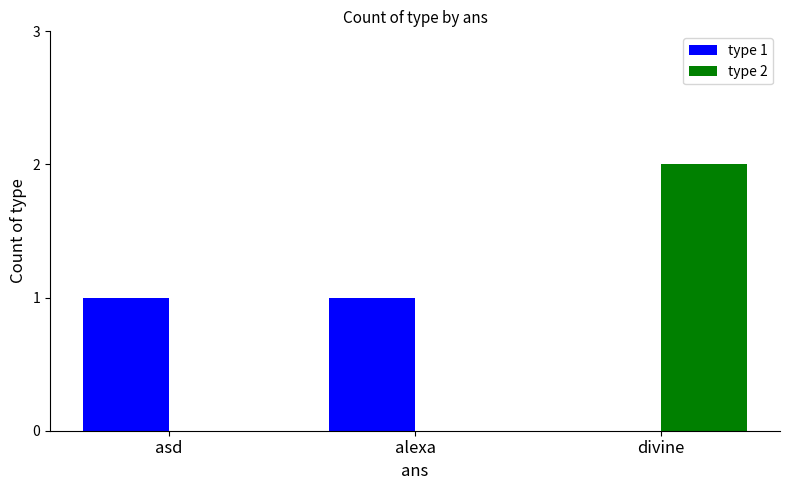

Between alexa and divine, which series saw the biggest shift?

type 2